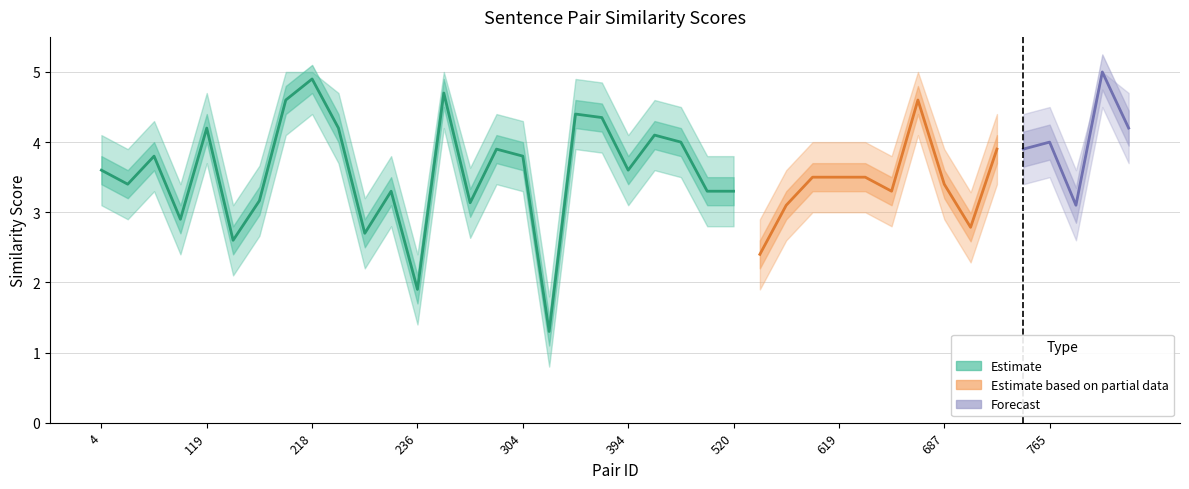

Reading left to right, extract all data points from this chart.

similarity_score: 4=3.6	24=3.4	105=3.8	116=2.9	119=4.2	185=2.6	197=3.2	211=4.6	218=4.9	219=4.2	225=2.7	228=3.3	236=1.9	253=4.7	280=3.1	285=3.9	304=3.8	317=1.3	382=4.4	384=4.3	394=3.6	402=4.1	417=4.0	450=3.3	520=3.3	526=2.4	530=3.1	592=3.5	619=3.5	630=3.5	647=3.3	651=4.6	687=3.4	698=2.8	717=3.9	718=3.9	765=4.0	780=3.1	816=5.0	860=4.2
lower_bound: 4=3.1	24=2.9	105=3.3	116=2.4	119=3.7	185=2.1	197=2.7	211=4.1	218=4.4	219=3.7	225=2.2	228=2.8	236=1.4	253=4.2	280=2.6	285=3.4	304=3.3	317=0.8	382=3.9	384=3.9	394=3.1	402=3.6	417=3.5	450=2.8	520=2.8	526=1.9	530=2.6	592=3.0	619=3.0	630=3.0	647=2.8	651=4.1	687=2.9	698=2.3	717=3.4	718=3.4	765=3.5	780=2.6	816=4.5	860=3.7
upper_bound: 4=4.1	24=3.9	105=4.3	116=3.4	119=4.7	185=3.1	197=3.7	211=5.0	218=5.0	219=4.7	225=3.2	228=3.8	236=2.4	253=5.0	280=3.6	285=4.4	304=4.3	317=1.8	382=4.9	384=4.8	394=4.1	402=4.6	417=4.5	450=3.8	520=3.8	526=2.9	530=3.6	592=4.0	619=4.0	630=4.0	647=3.8	651=5.0	687=3.9	698=3.3	717=4.4	718=4.4	765=4.5	780=3.6	816=5.0	860=4.7